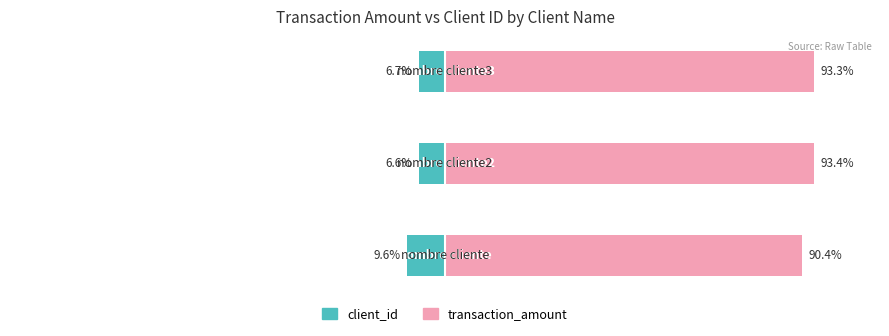

How many groups of bars are there?

3